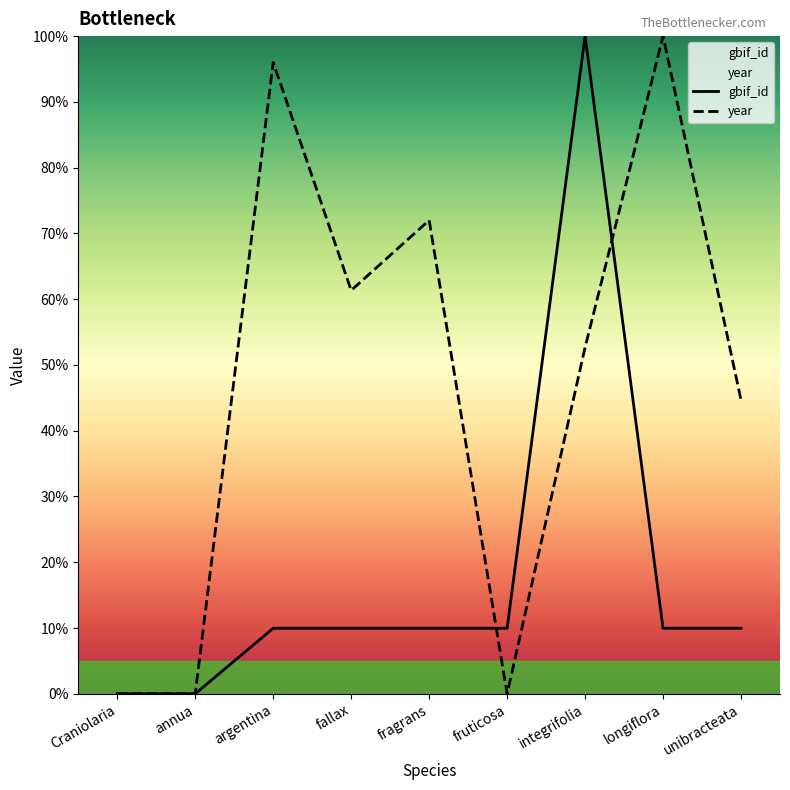

At which label does gbif_id first exceed 9?

argentina